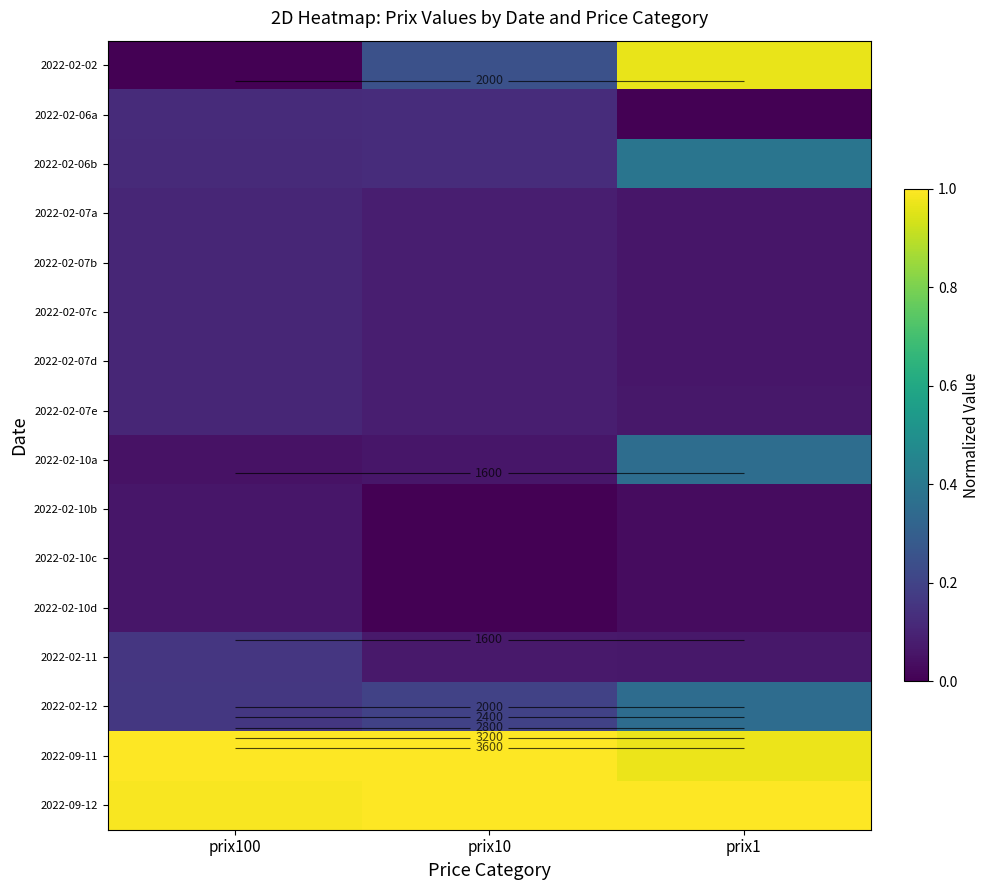

How many 2022-02-06b values are between 0 and 1?

3